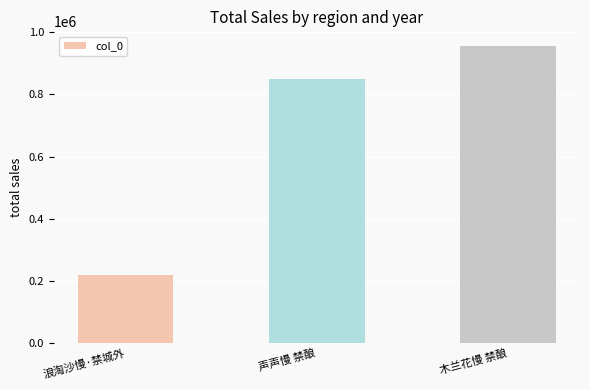

Reading left to right, list all the values displayed in this chart.

浪淘沙慢·禁城外=218489	声声慢 禁酿=850812	木兰花慢 禁酿=955105